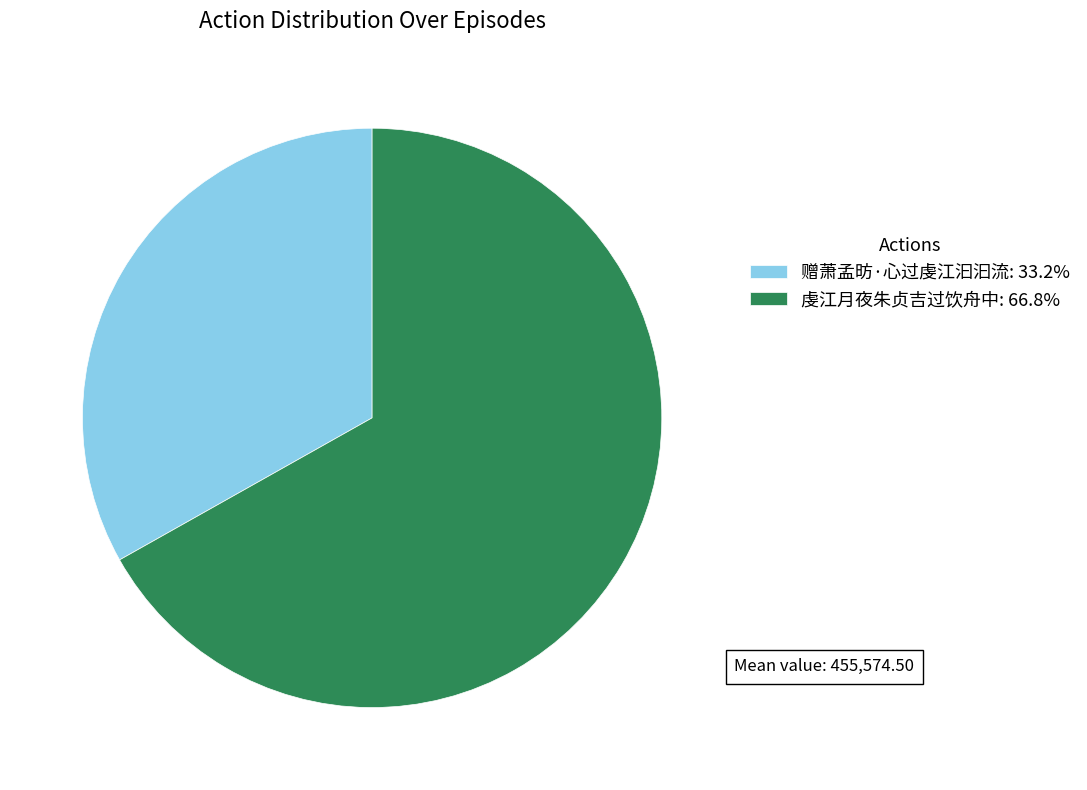

Is it true that 赠萧孟昉·心过虔江汩汩流 is 47% of the pie?

False